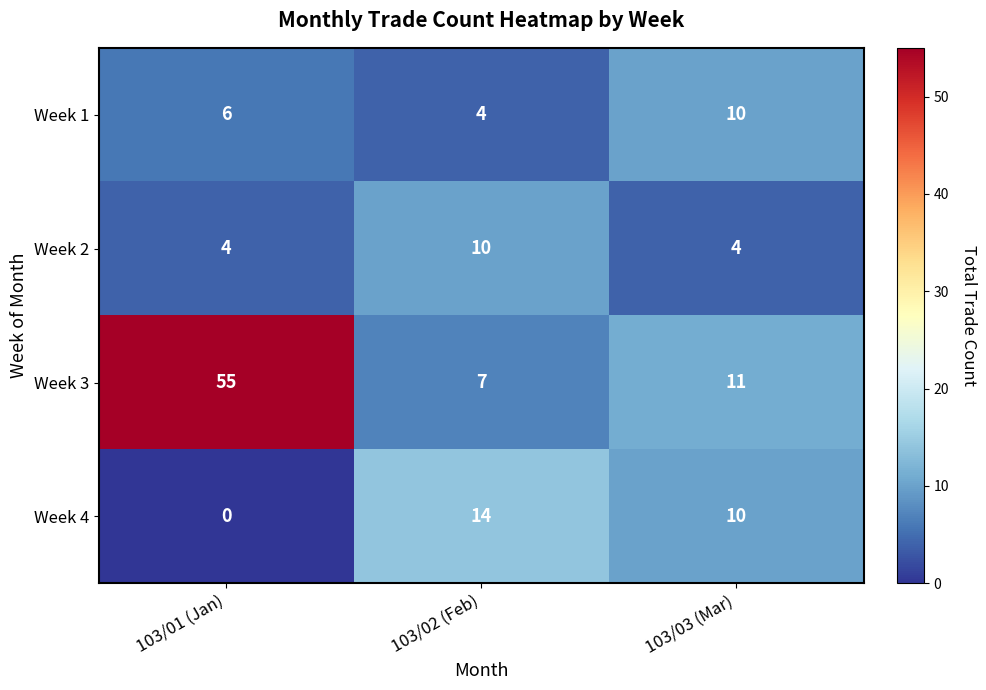

At which label is Week 4 closest to 7?

103/03 (Mar)